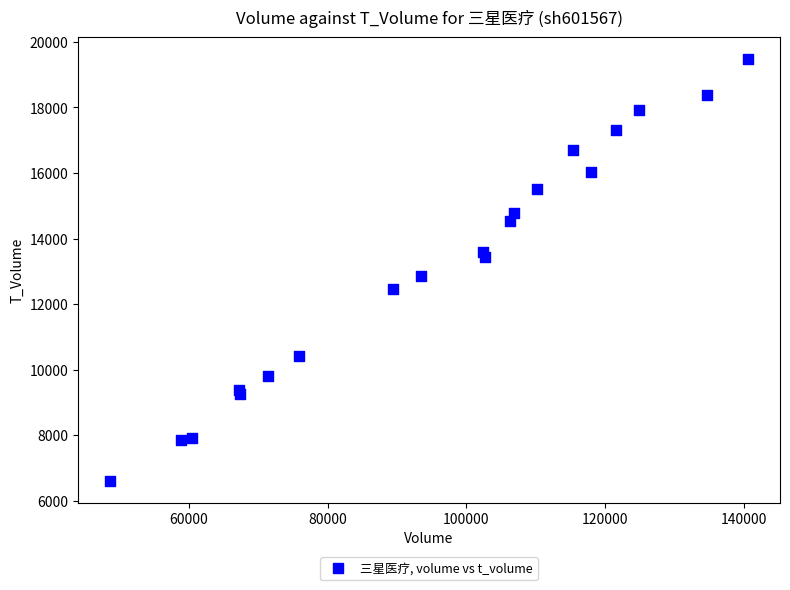

What Y value in the scatter plot is closest to 13043?

12867